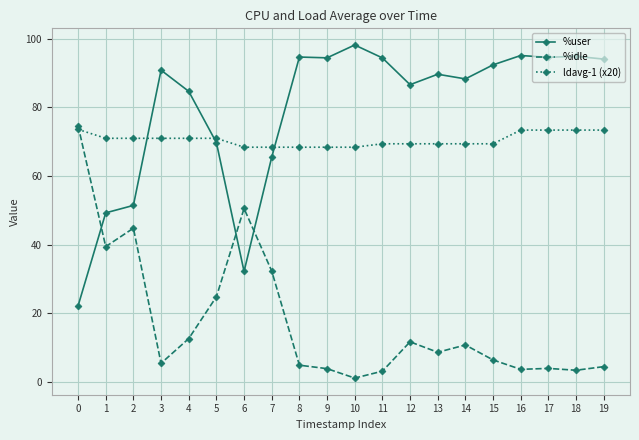

List the series in order of their peak value, highest first.

%user, %idle, ldavg-1 (x20)